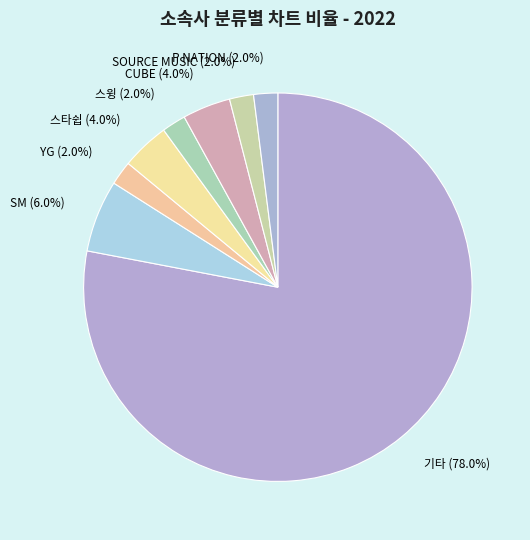

To the nearest percent, what percentage of the pie is 스윙?

2%